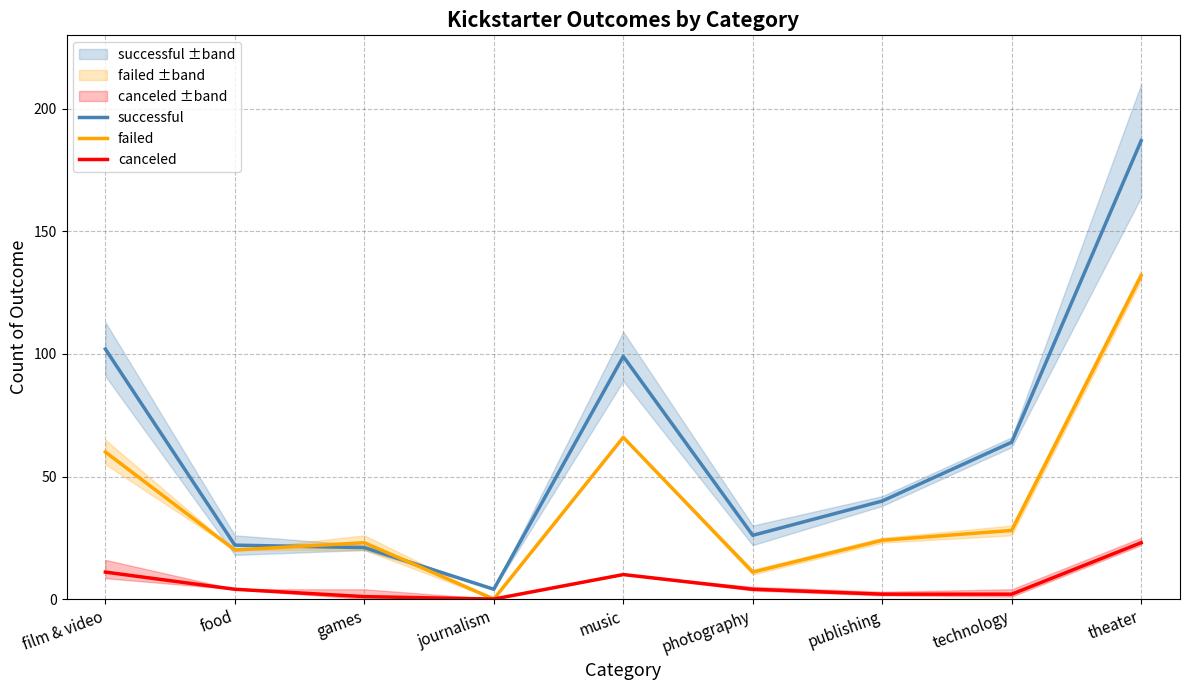

How many categories are shown in the chart?

9